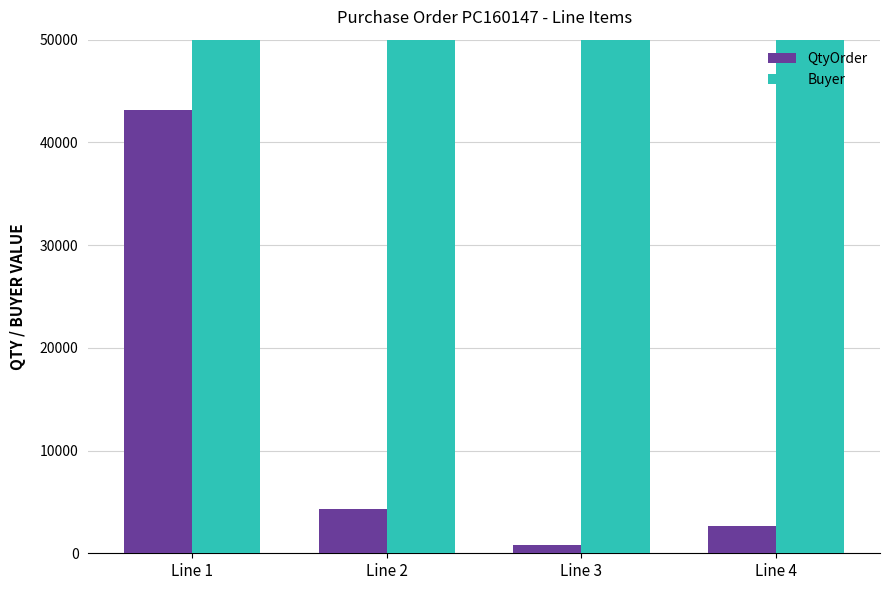

Which series has the largest range (max minus min)?

QtyOrder